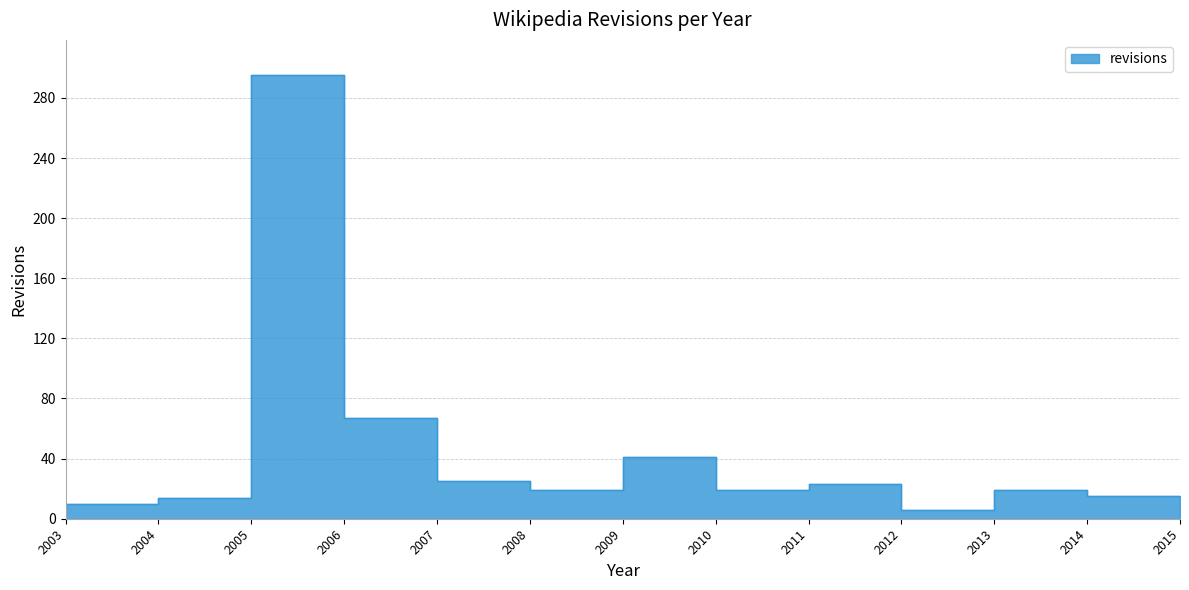

How many distinct data groups are displayed?

1